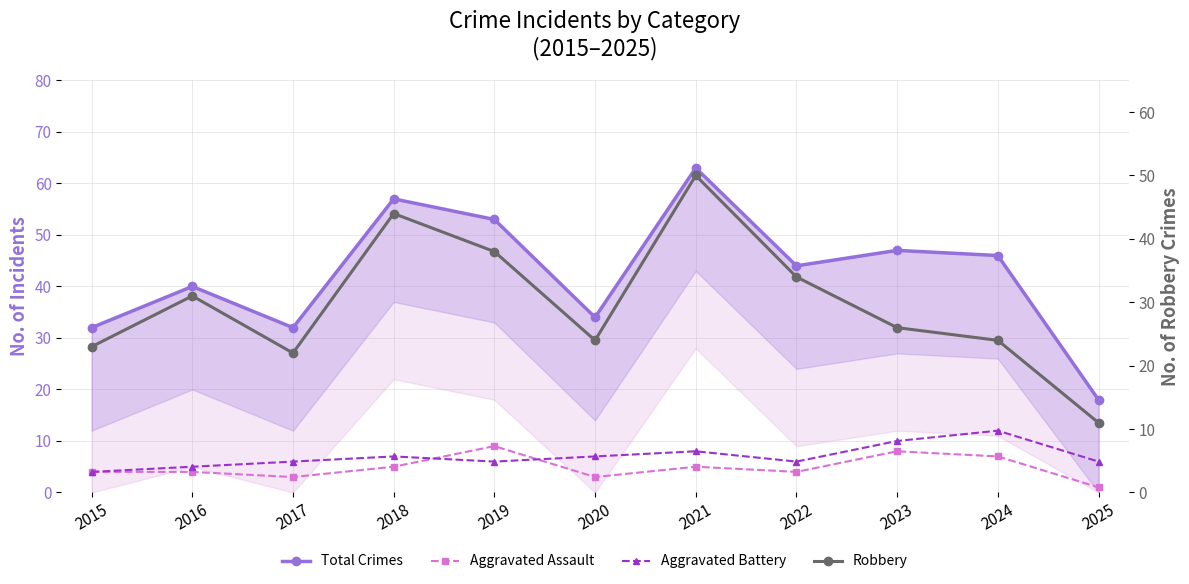

How many values in the Aggravated Assault series are below 4?

3